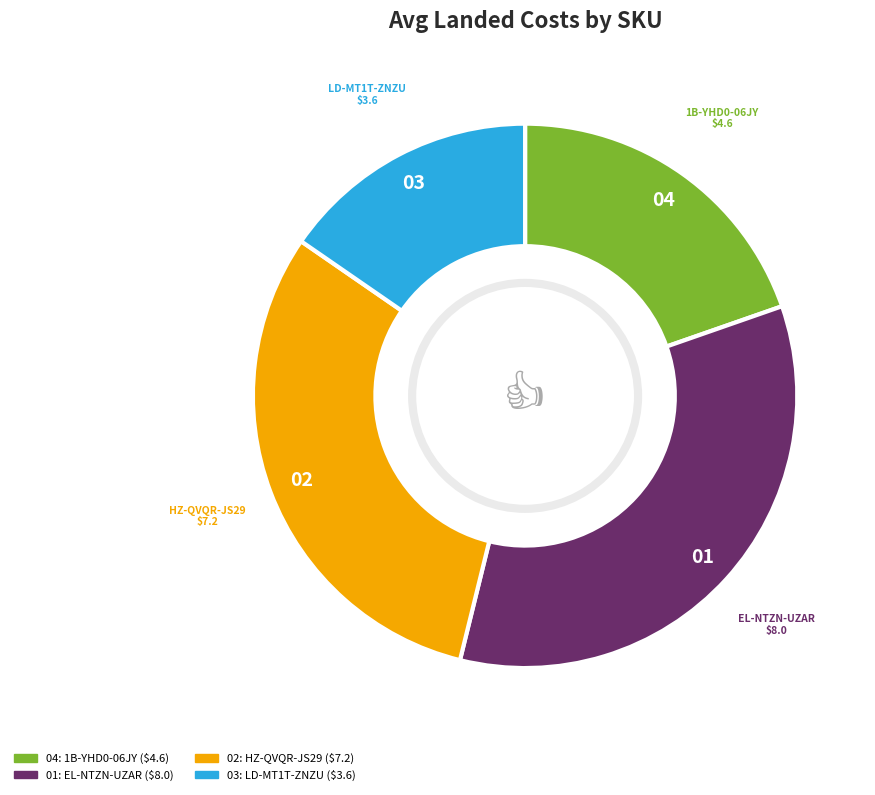

Does any single category account for the majority?

No